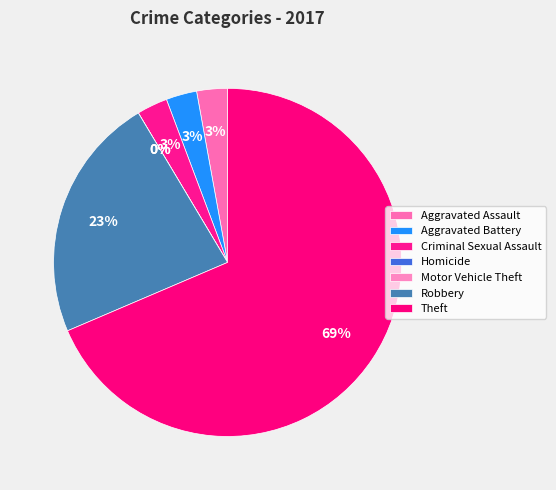

Which category has the smallest portion of the pie?

Homicide